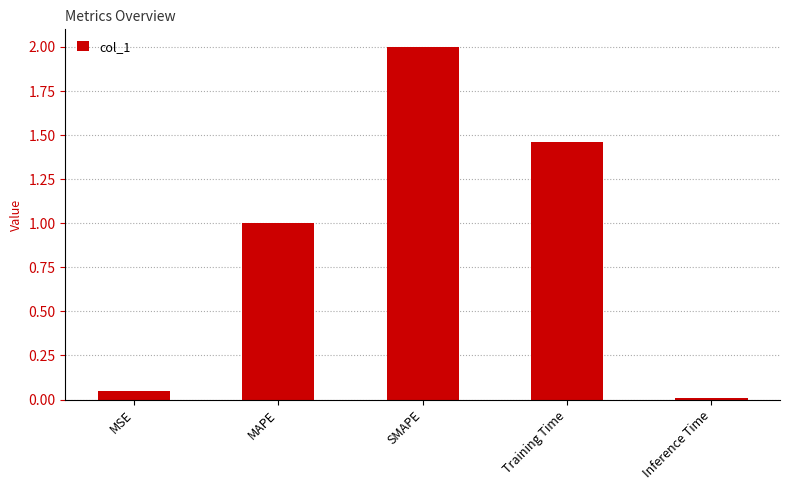

What value does the data have at SMAPE?

2.0